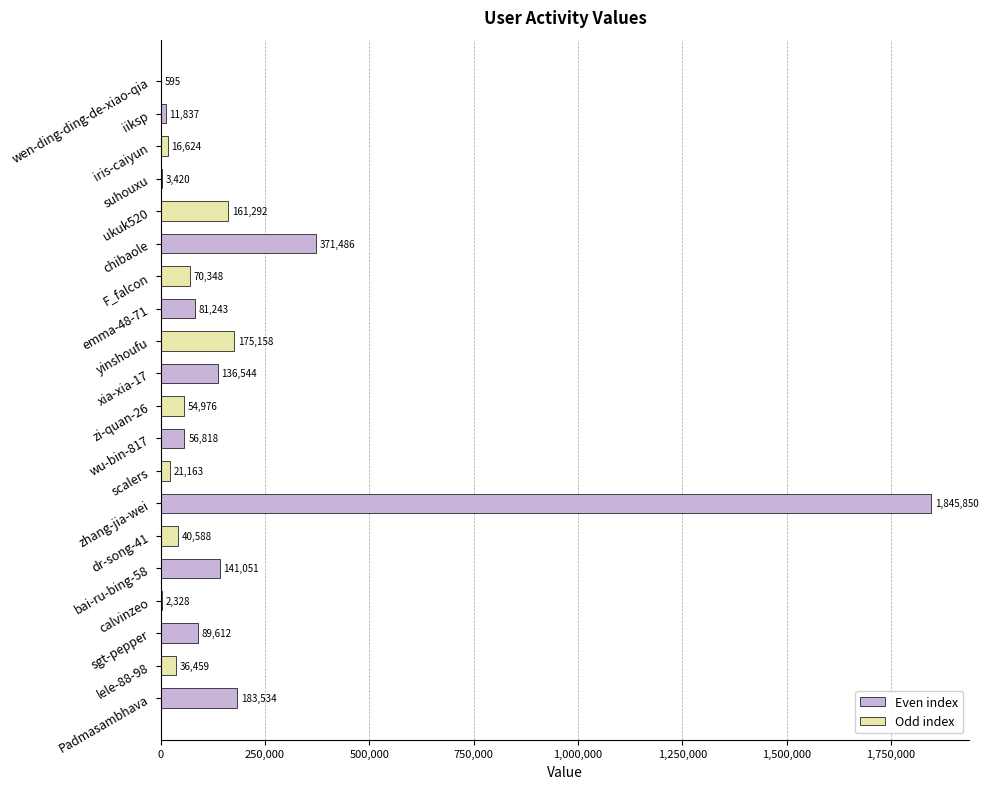

What is the sum of all values?

3500926